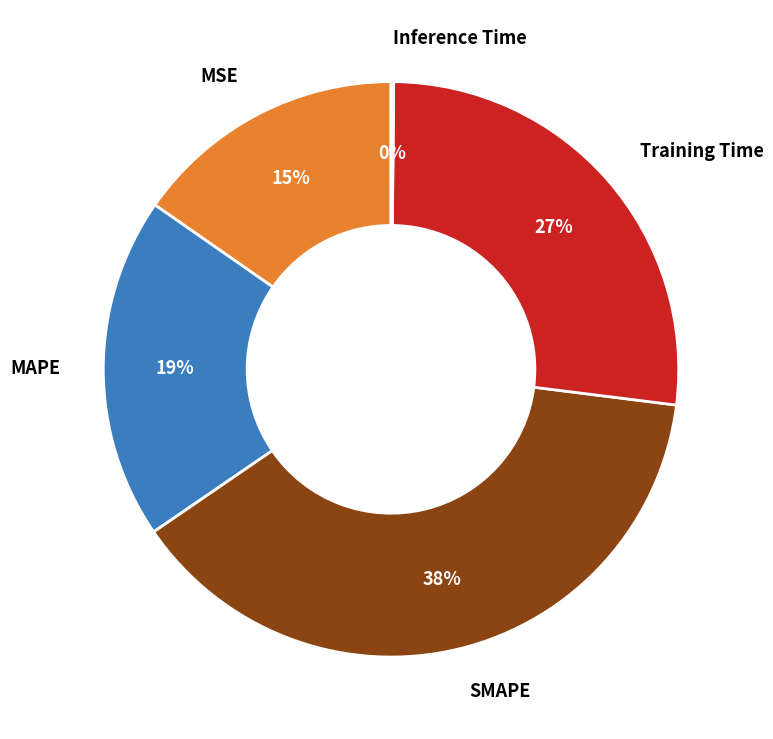

Is there any slice that represents more than half of the pie?

No